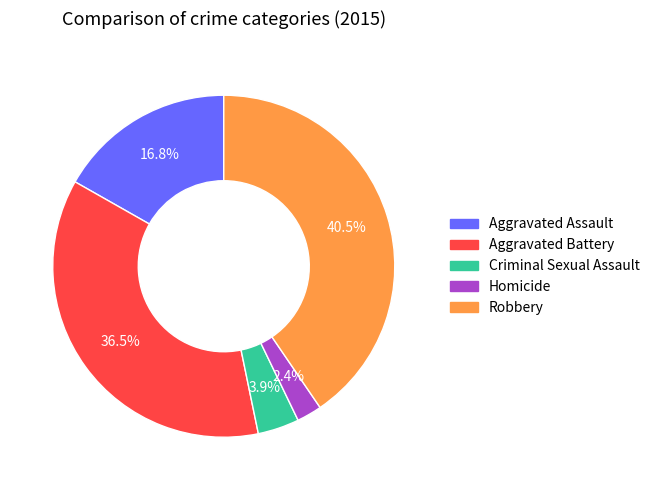

How many slices are in this pie chart?

5